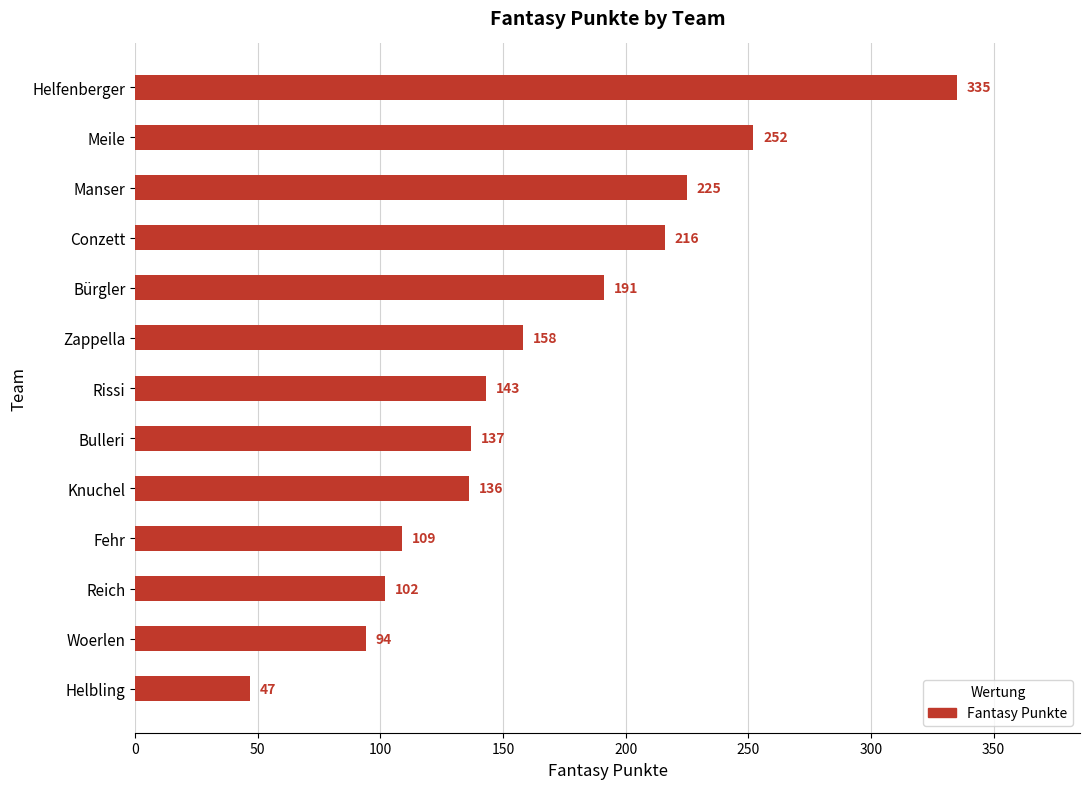

What is the greatest value displayed?

335